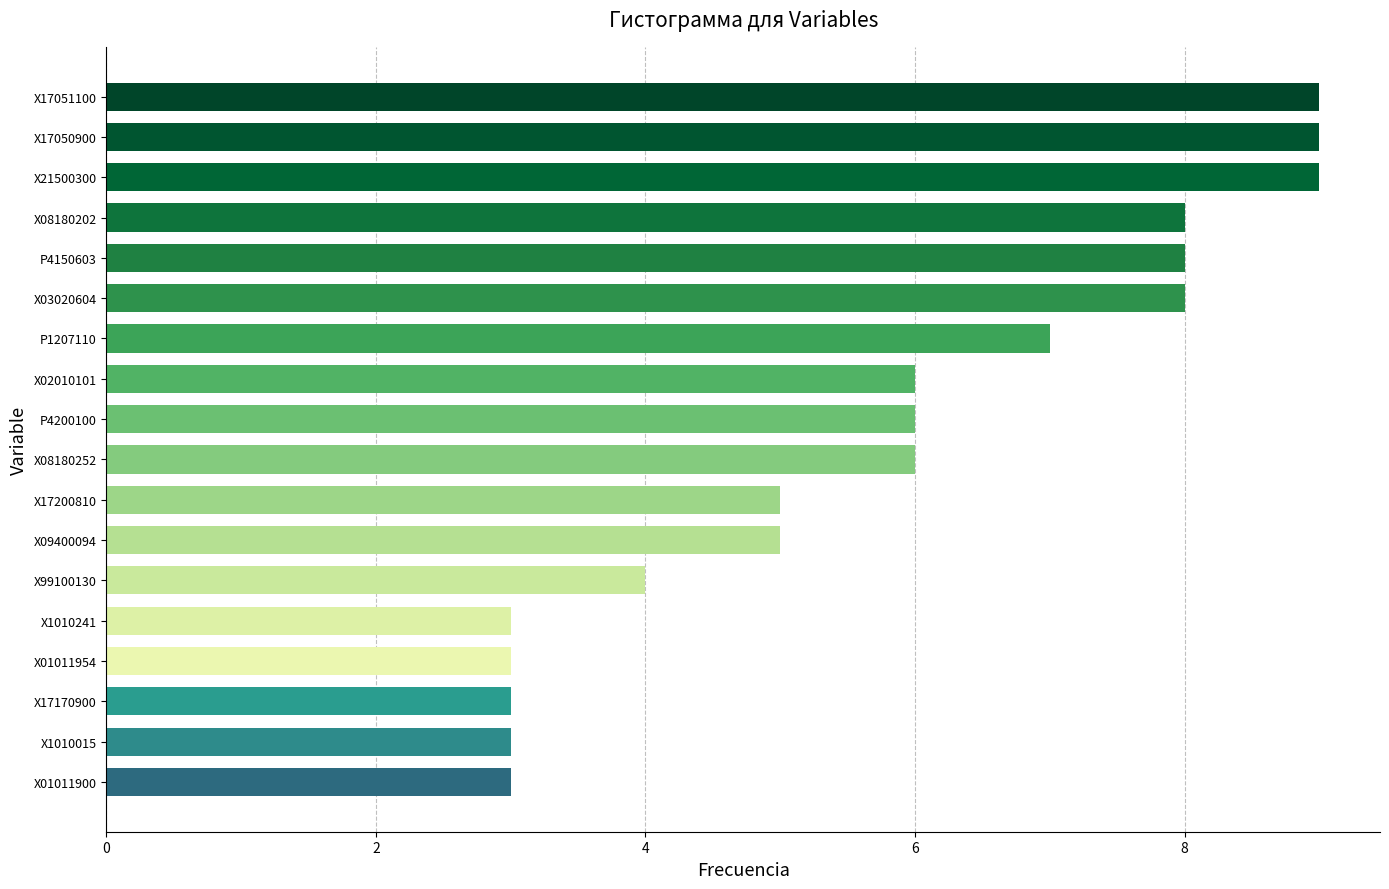

Does the chart contain any negative values?

No